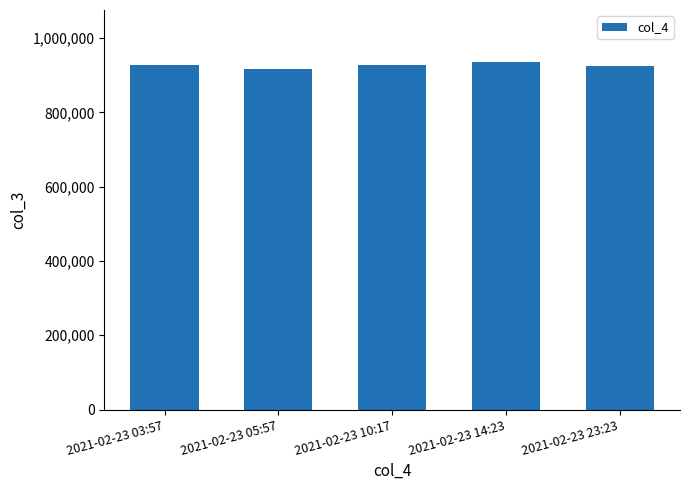

What is the label of the 4th bar from the left?

2021-02-23 14:23